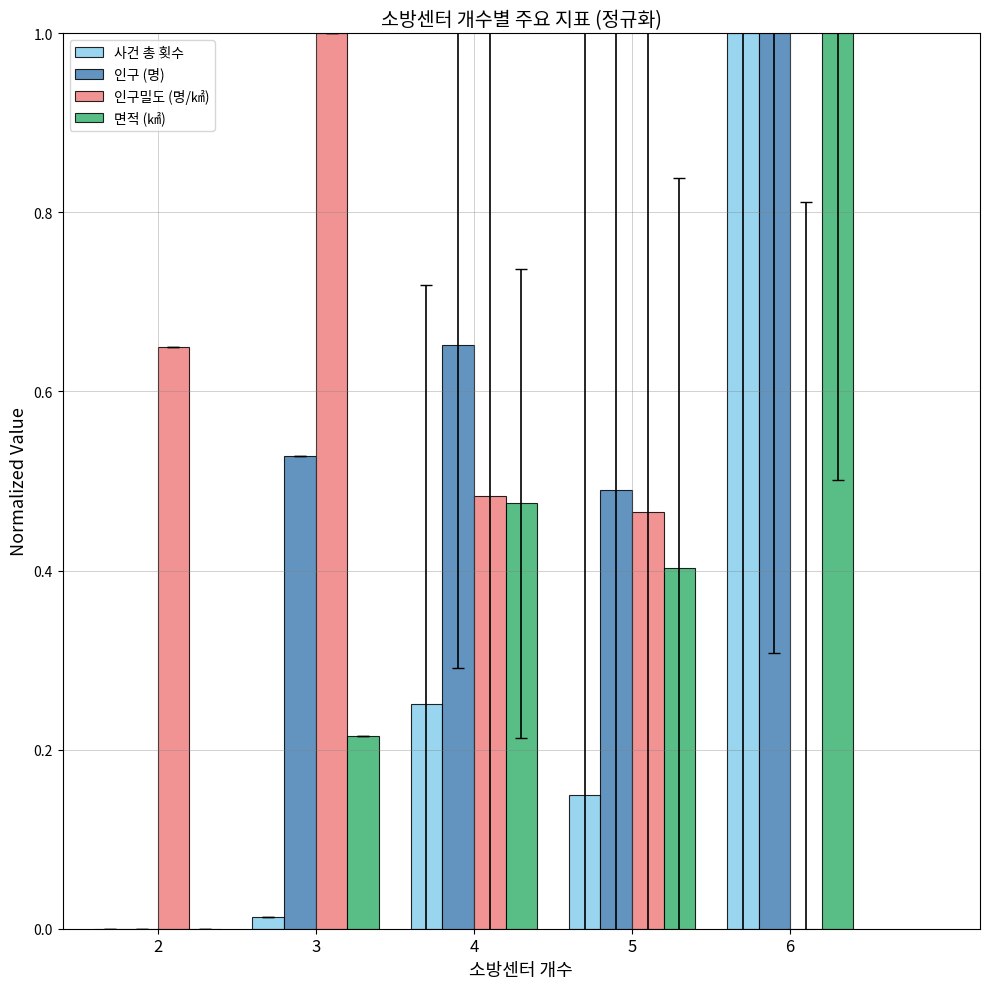

What is the total value across all series at 6?

3.0